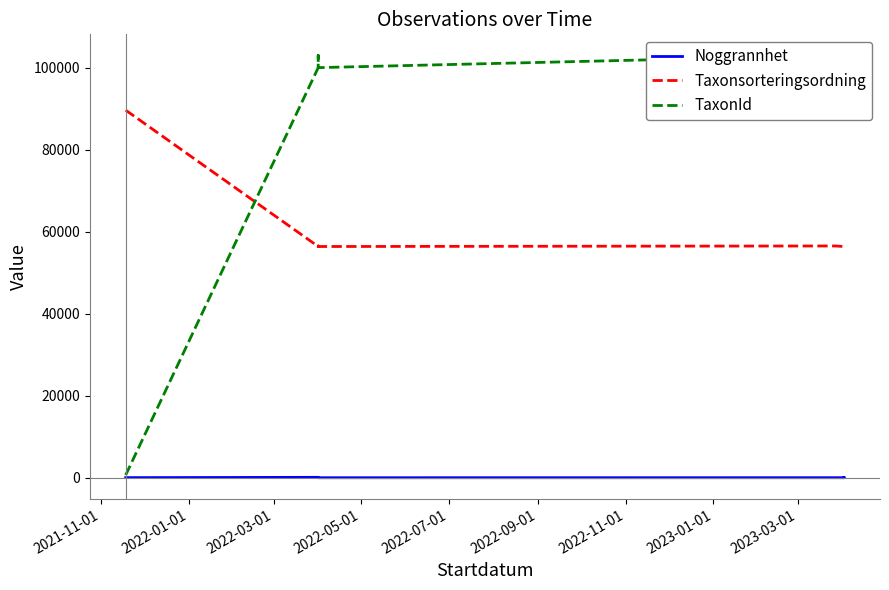

How many interior local valleys does the Noggrannhet series have?

2